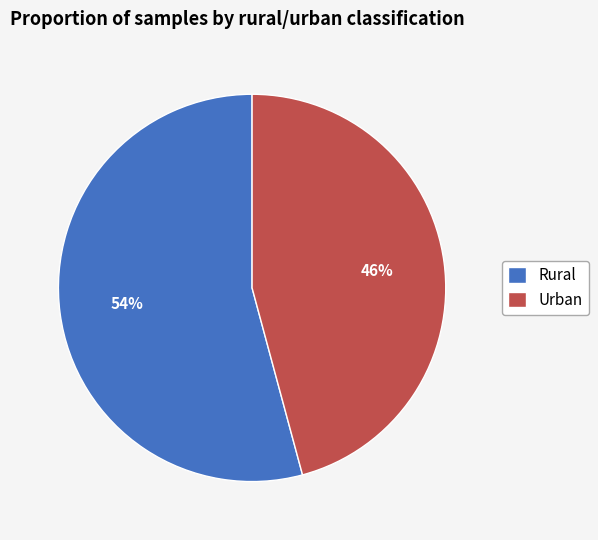

Which category has the biggest portion of the pie?

Rural